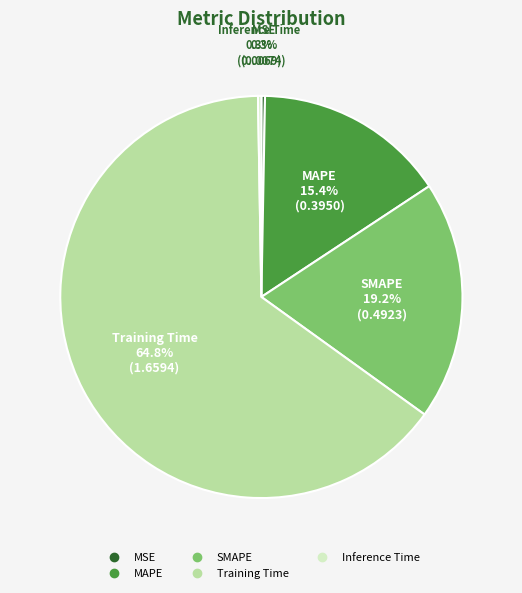

Combined, what portion of the pie is SMAPE and Training Time?

84.0%